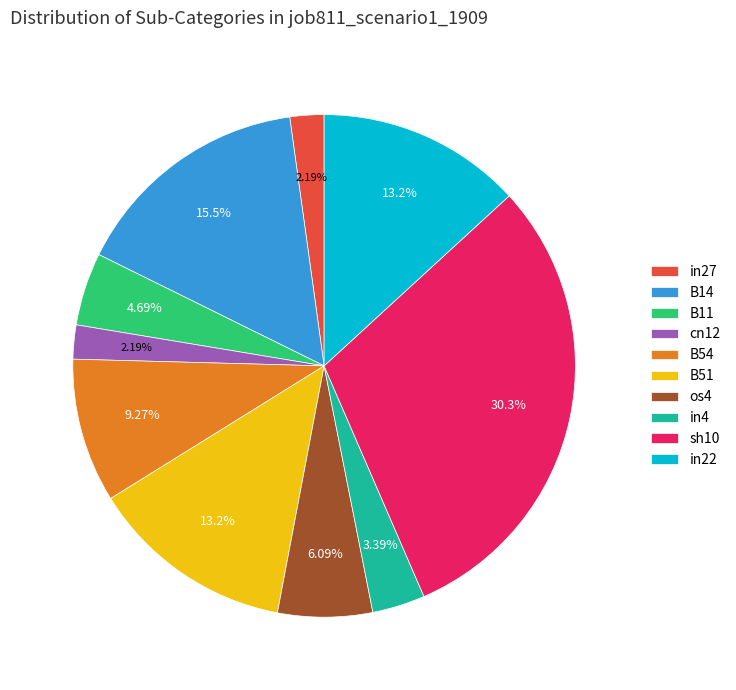

What percentage is the B11 slice, to the nearest percent?

5%